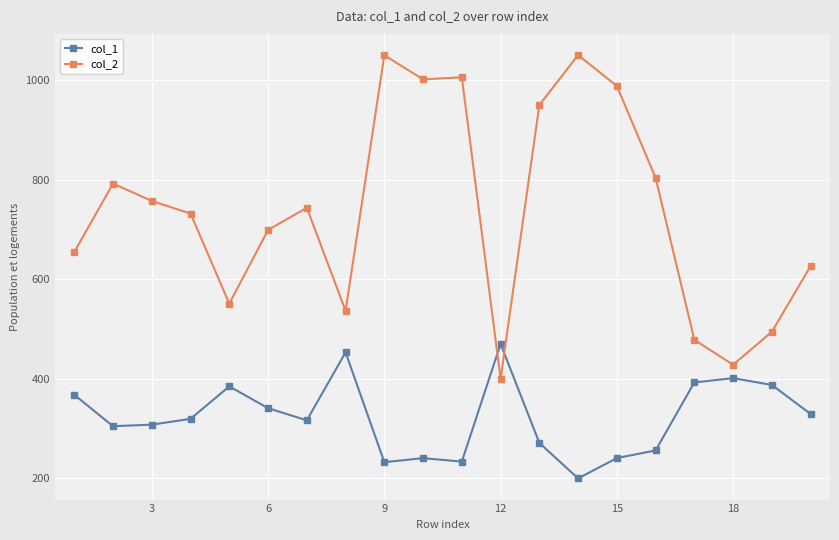

Rank the series by their average value, from lowest to highest.

col_1, col_2